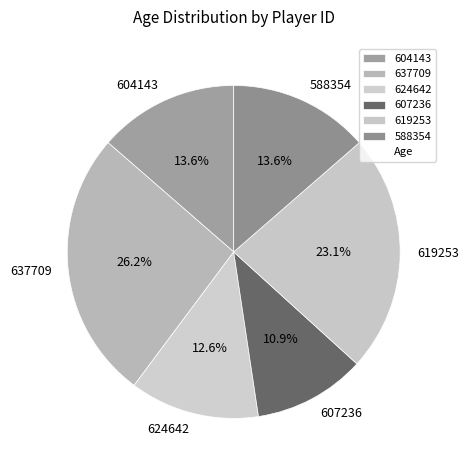

Is it true that 607236 is 1% of the pie?

False